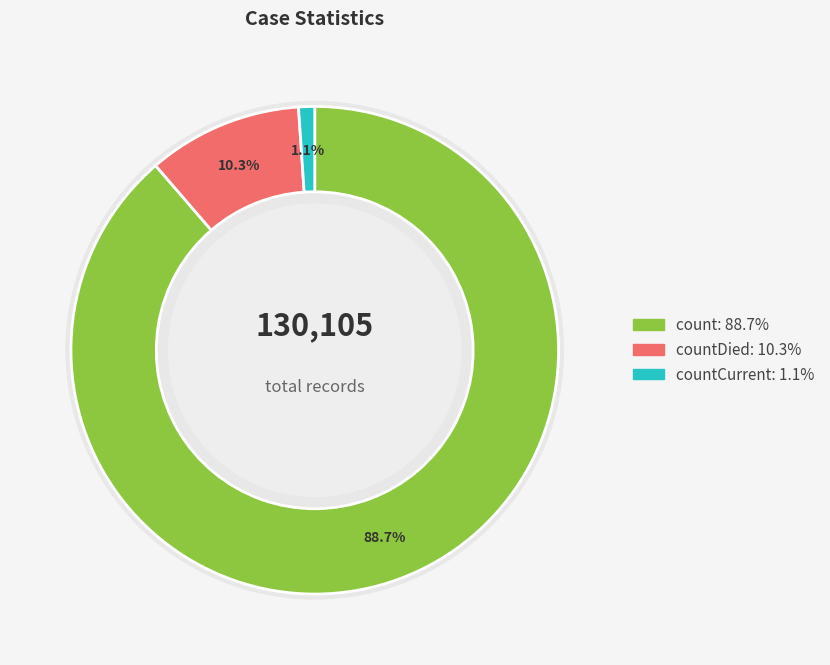

Is it true that count is 89% of the pie?

True